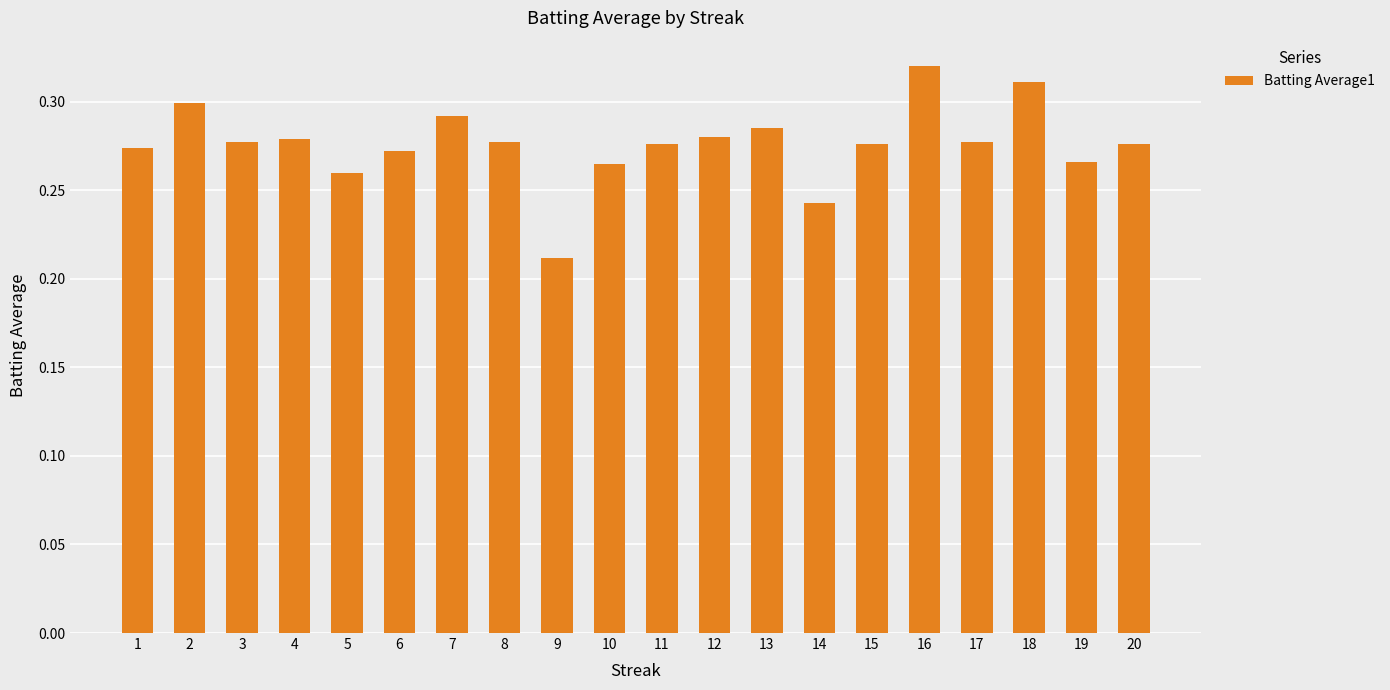

Where is the data nearest to the value 0?

9